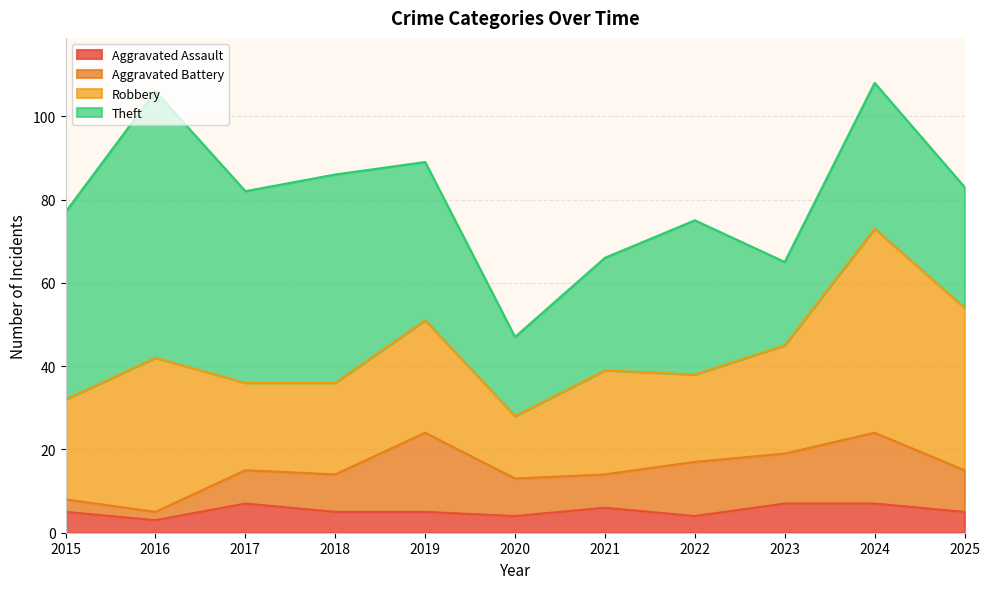

True or false: Theft and Aggravated Assault intersect in this chart.

False